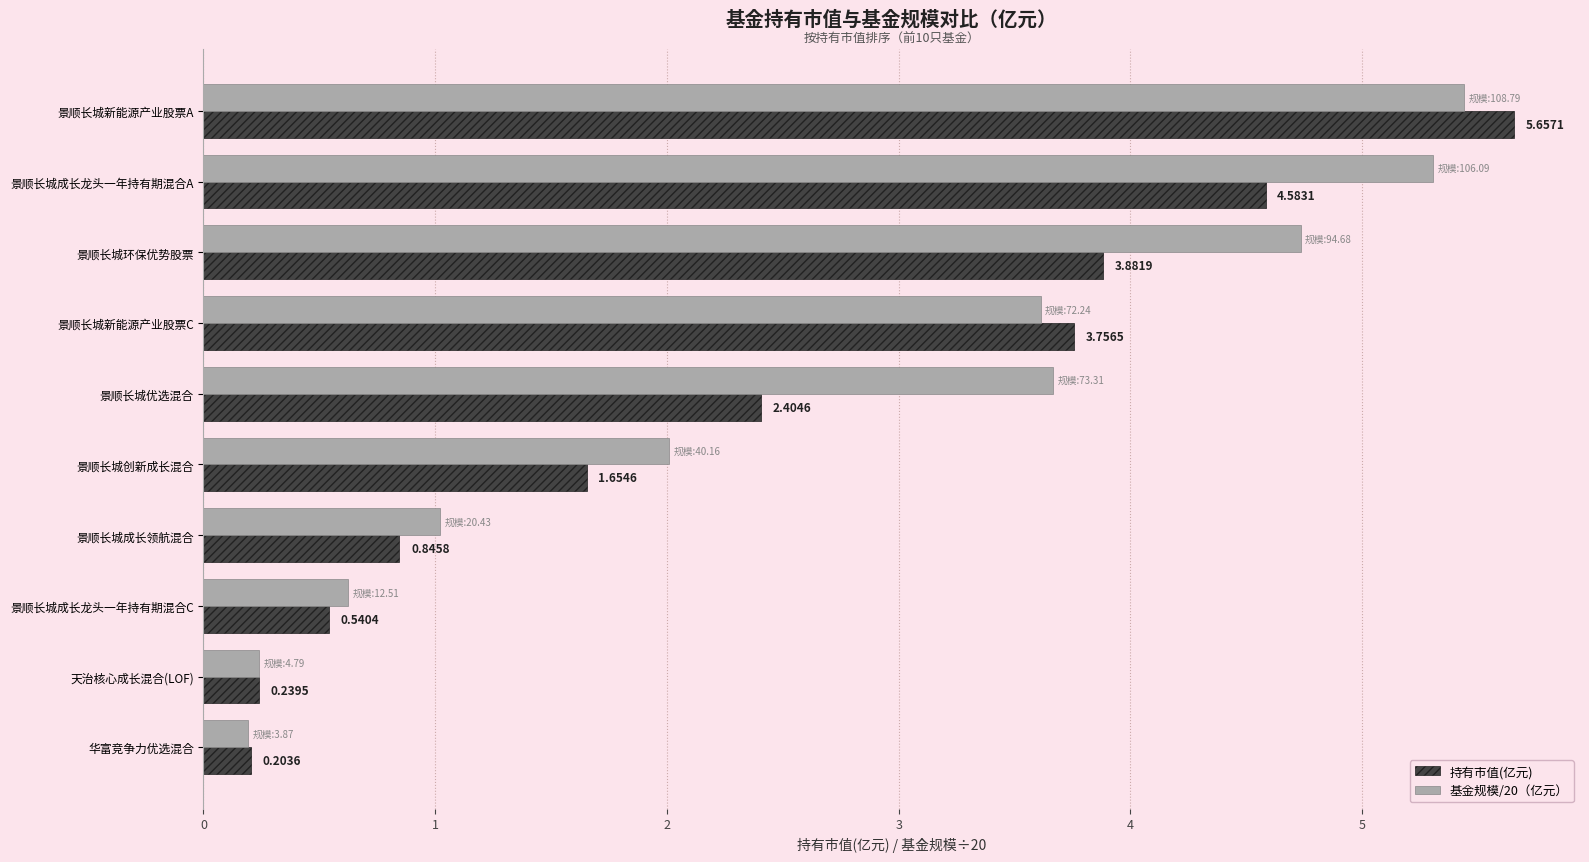

What is the average value of the 基金规模/20（亿元） series?

2.7